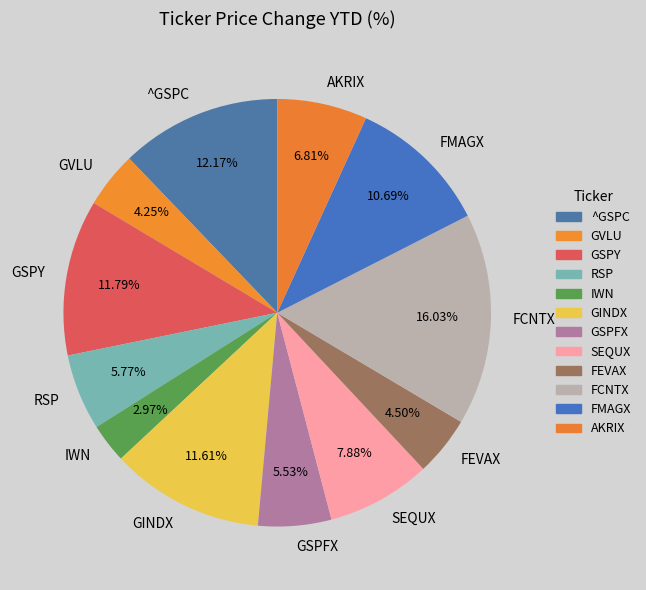

To the nearest percent, what is the difference between the largest and smallest slice percentages?

13%